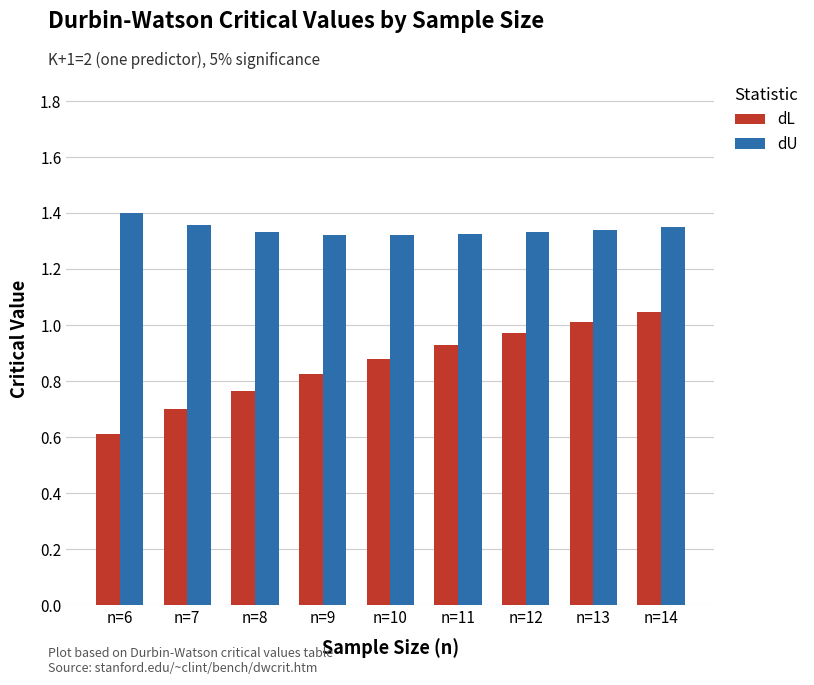

Which series has the largest range (max minus min)?

dL